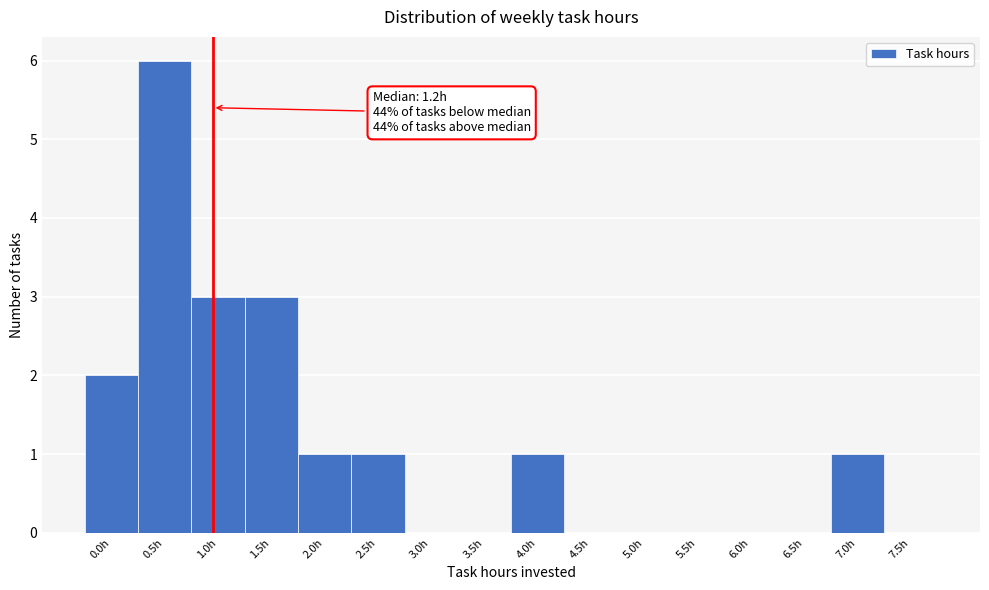

Reading left to right, transcribe all the data shown in this chart.

0.0h=2	0.5h=6	1.0h=3	1.5h=3	2.0h=1	2.5h=1	3.0h=0	3.5h=0	4.0h=1	4.5h=0	5.0h=0	5.5h=0	6.0h=0	6.5h=0	7.0h=1	7.5h=0